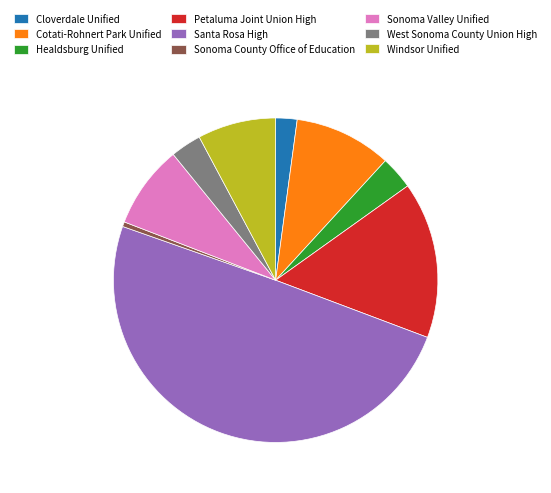

Which category has the smallest portion of the pie?

Sonoma County Office of Education